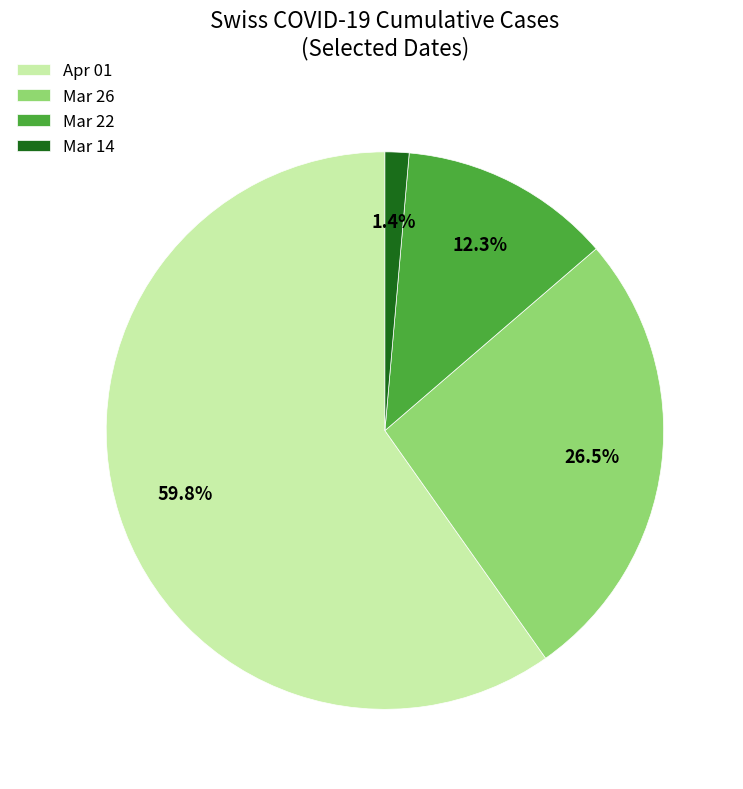

Which category has the smallest portion of the pie?

Mar 14